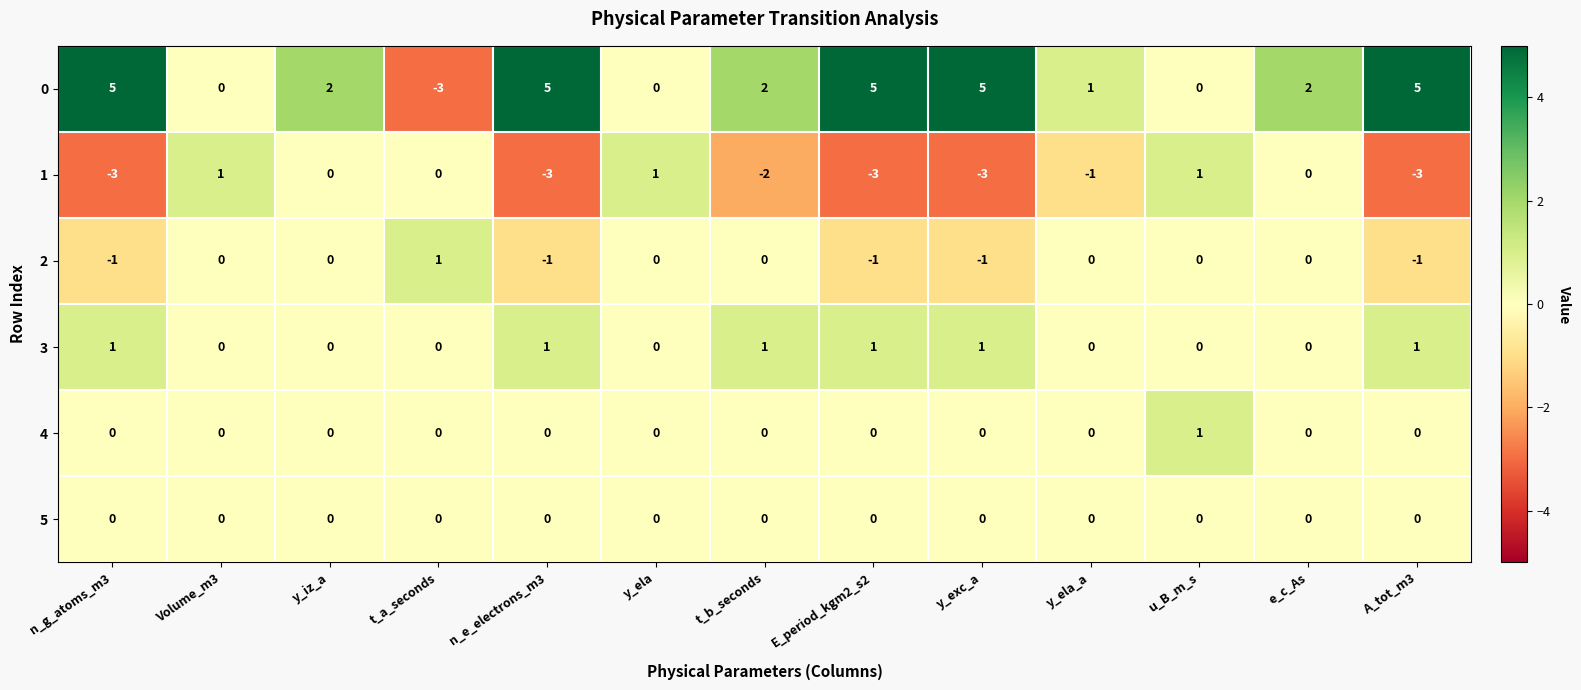

Is the value of 1 at e_c_As greater than the value of 0 at y_ela_a?

No